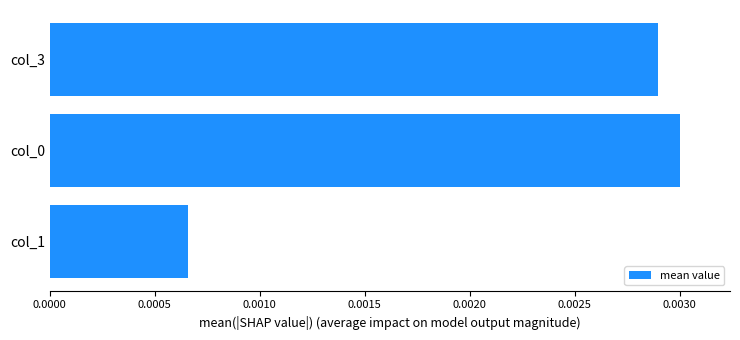

Which has a higher value, col_3 or col_1?

col_3